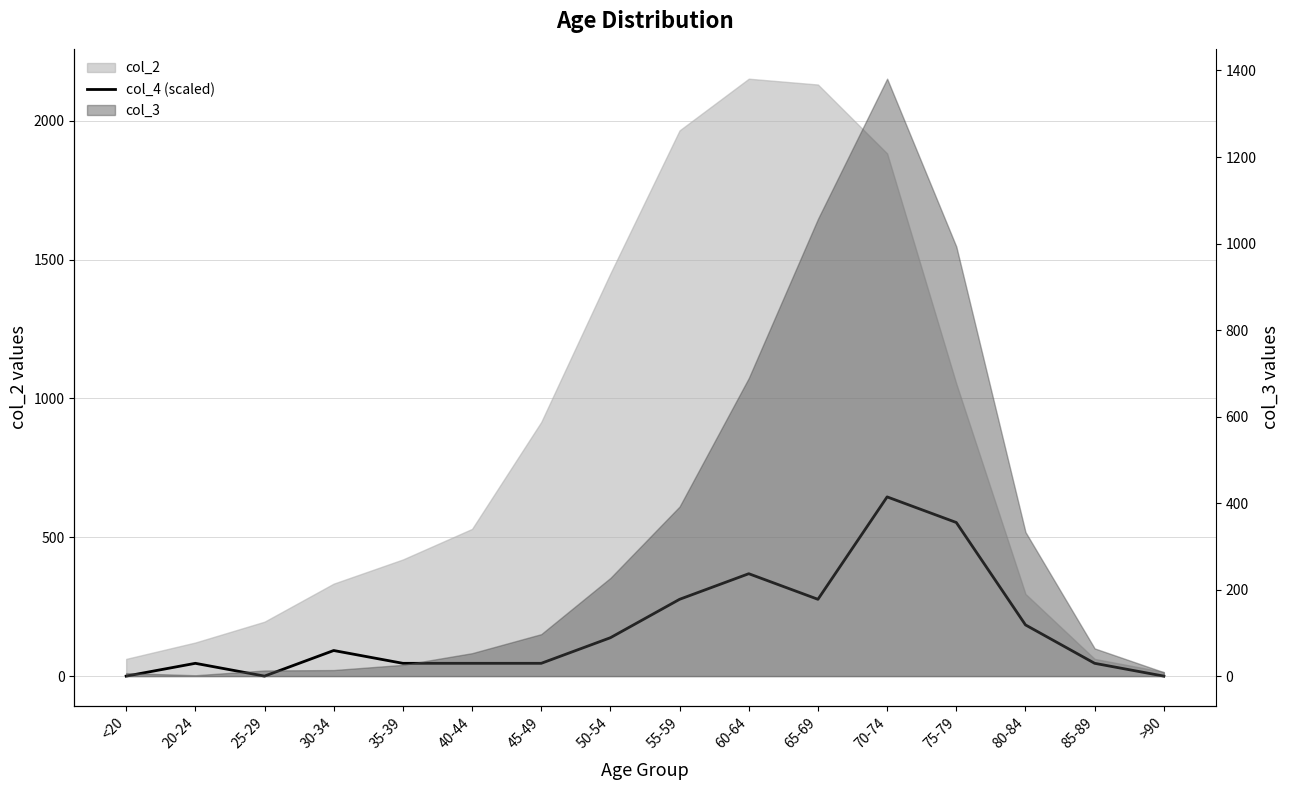

What is the sum of all values?

2765.6